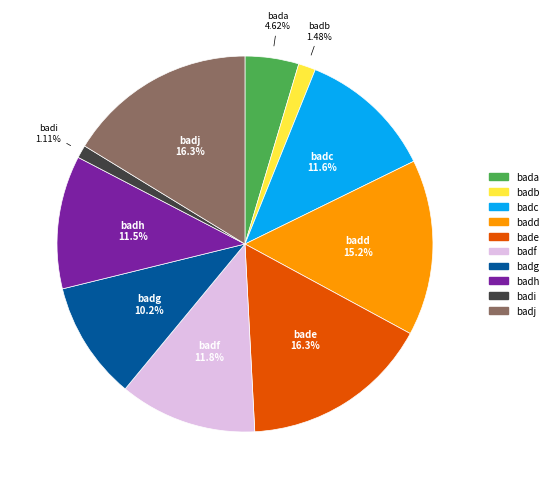

Which has a higher value, badc or badj?

badj